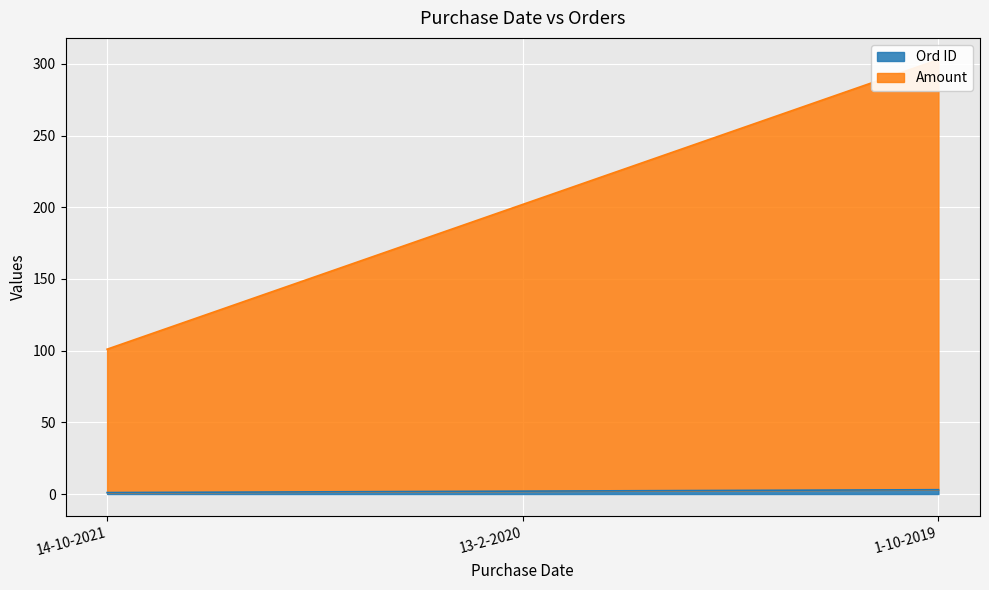

What is the total value across all series at 1-10-2019?

306